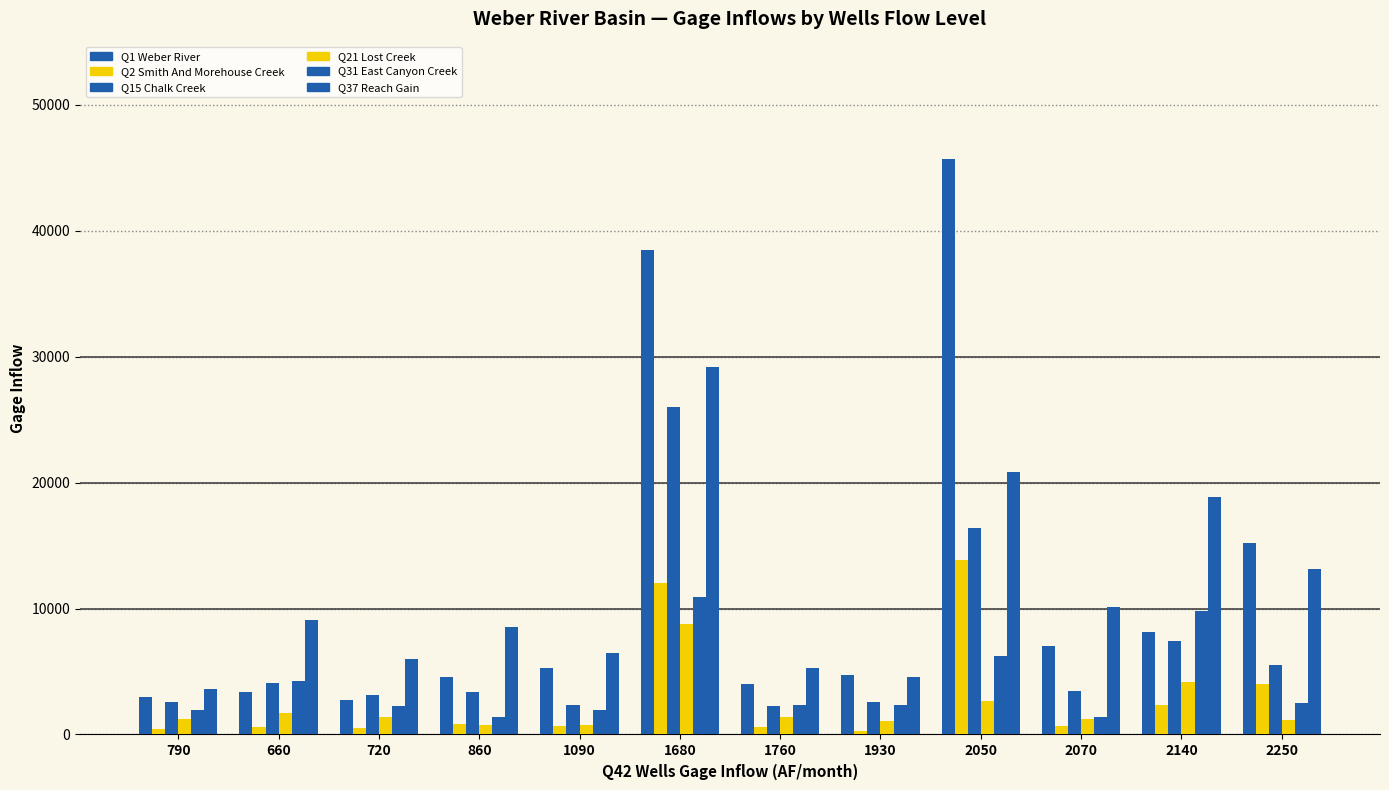

Between 720 and 2140, which series saw the biggest shift?

Q37 Reach Gain